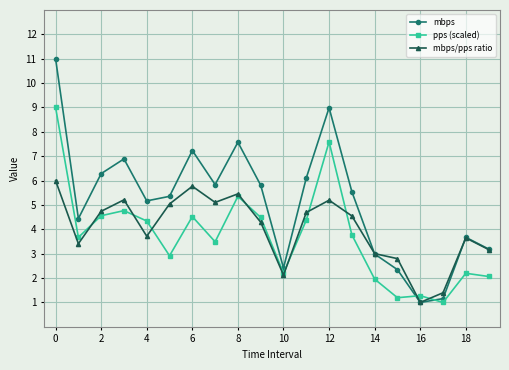

In mbps, how many points are higher than both neighbors (excluding endpoints)?

5